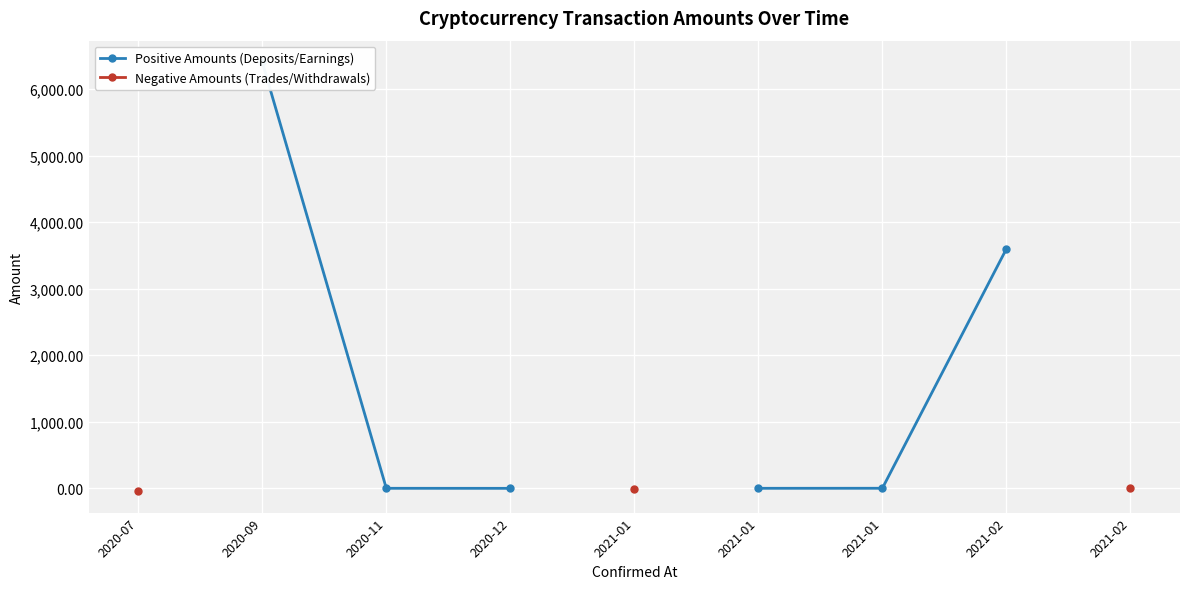

Is this an area chart (filled region under the line)?

No